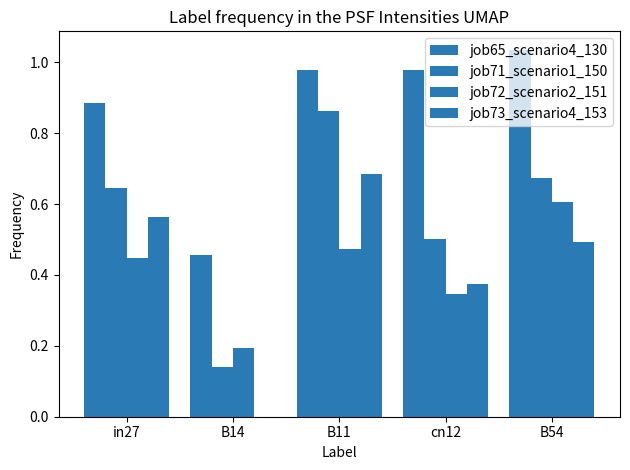

What is the value of the job73_scenario4_153 bar at the 1st from the left?

0.6